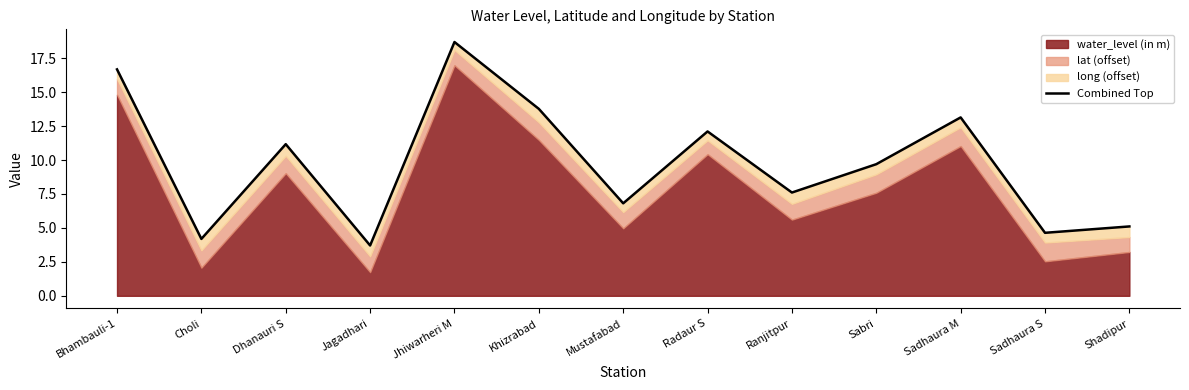

The chart shows a value of 4.6 at Sadhaura S. True or false?

True